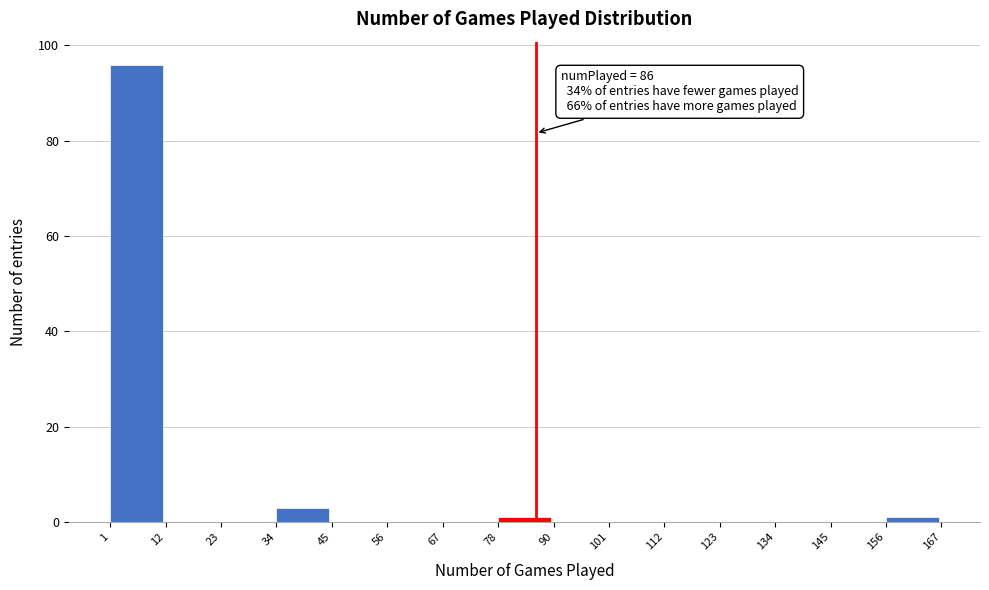

Which range on the x-axis has the tallest bar?

1 to 12